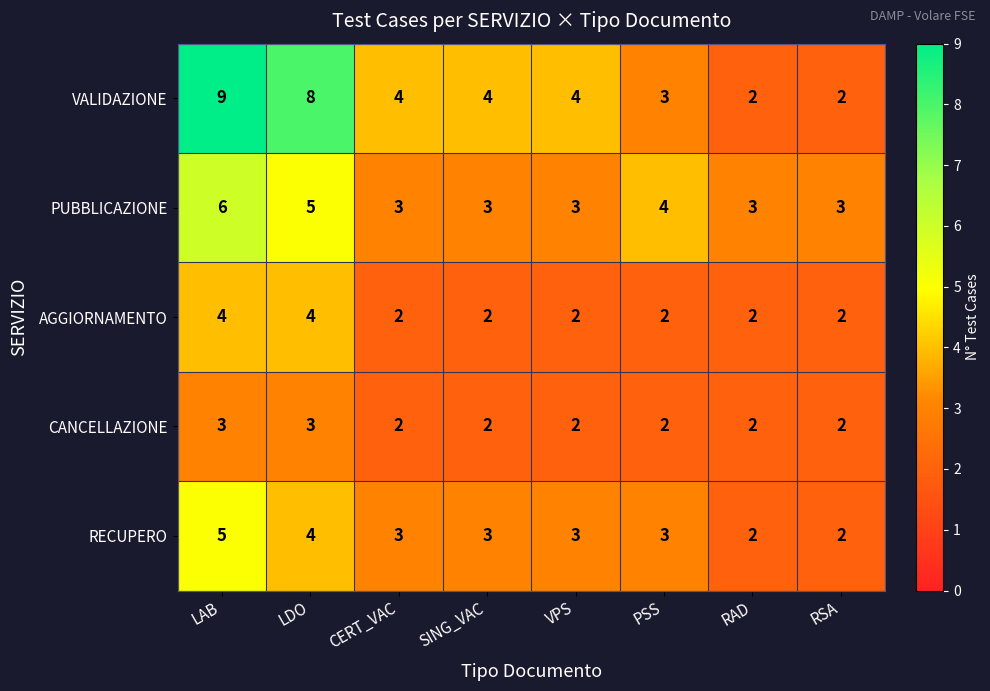

At which label does VALIDAZIONE first exceed 4?

LAB